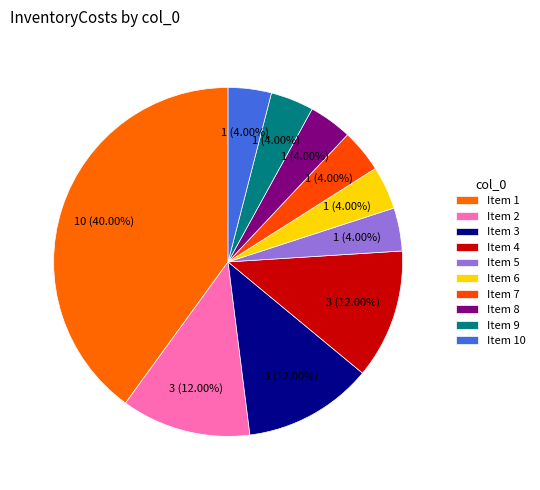

How many segments does this pie chart have?

10